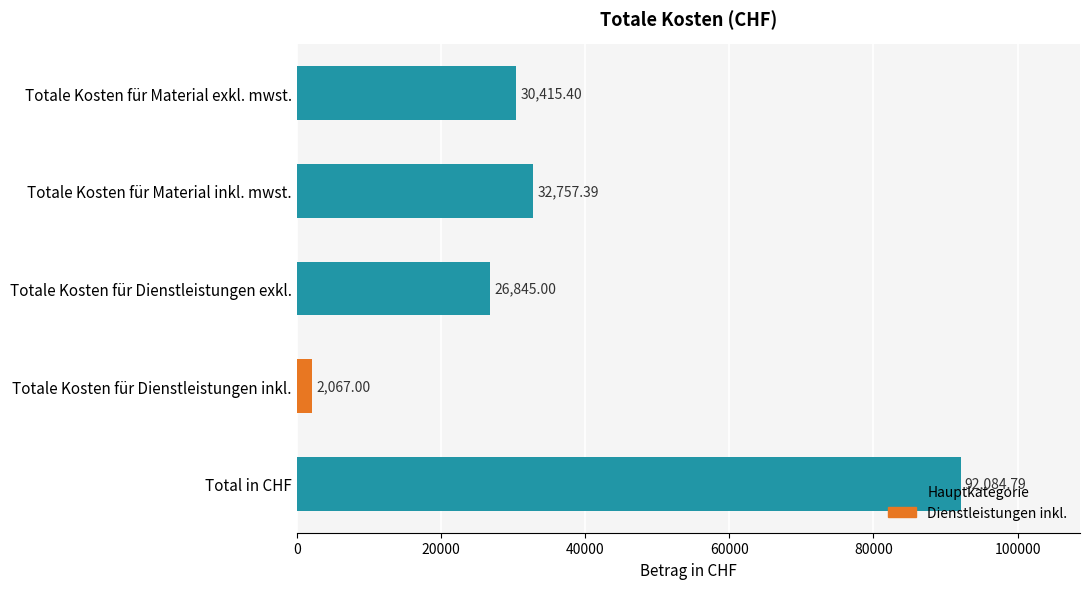

Where is the data nearest to the value 47075?

Totale Kosten für Material inkl. mwst.